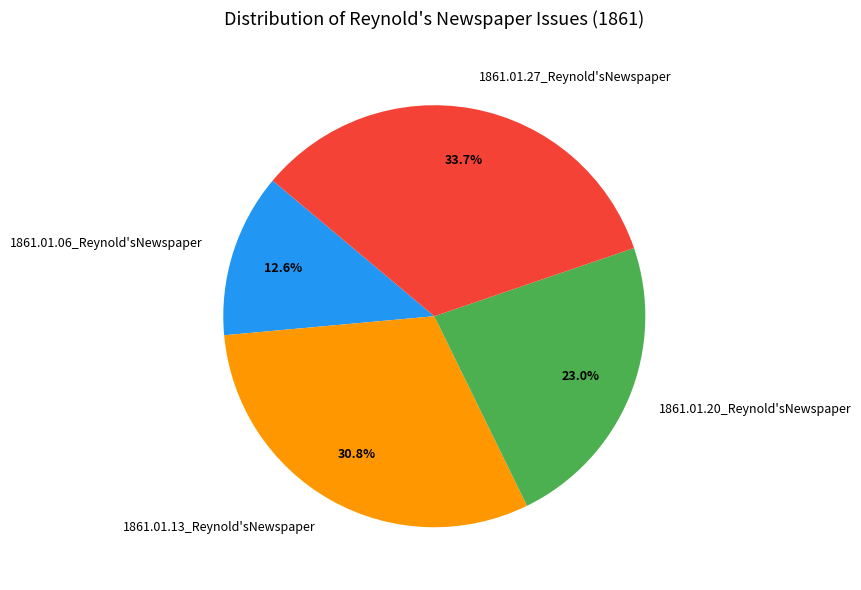

The 1861.01.06_Reynold'sNewspaper slice represents 13% of the pie. True or false?

True